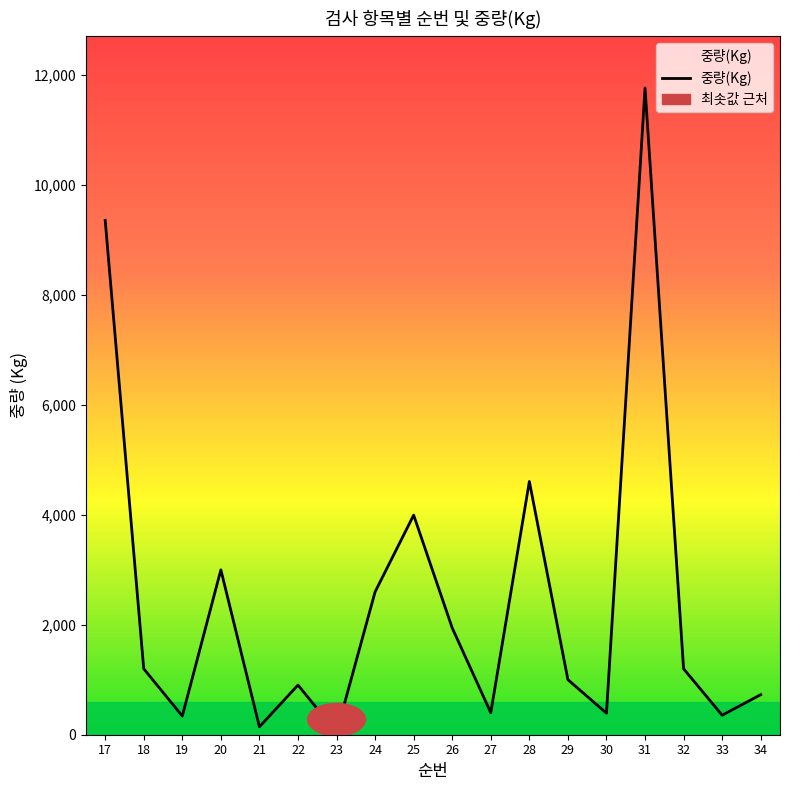

At which category does the chart reach its minimum across all series?

23